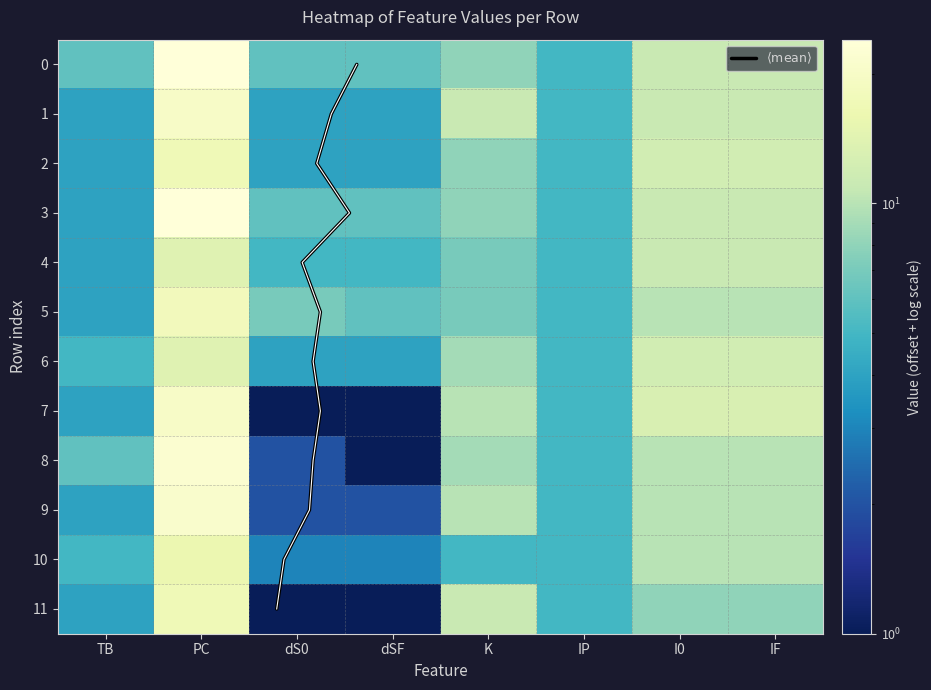

What is the maximum value for 5?

18